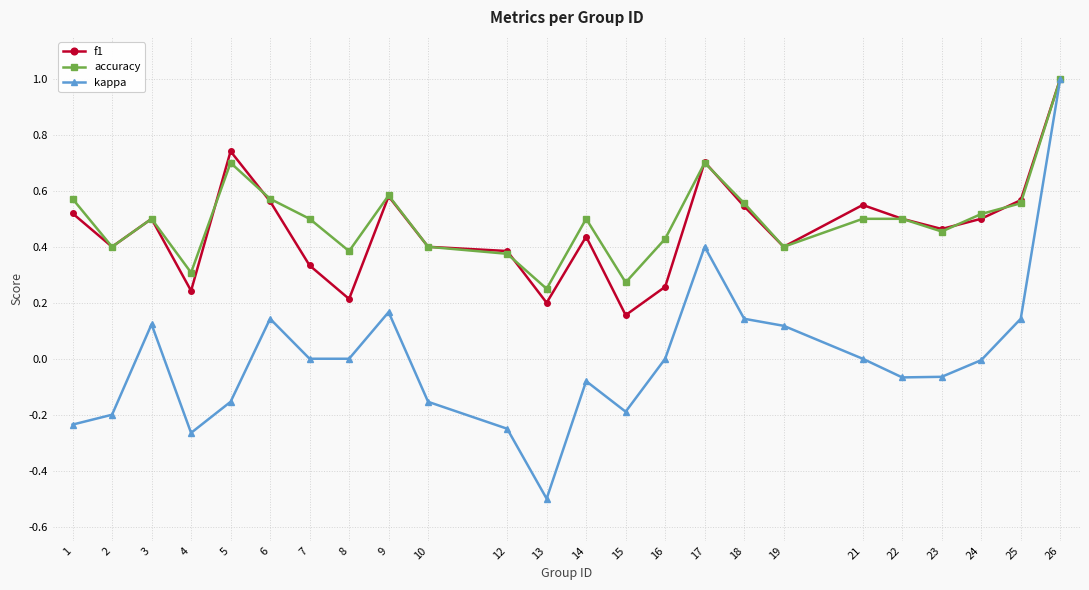

The value of kappa at 4 is -0.5. True or false?

False